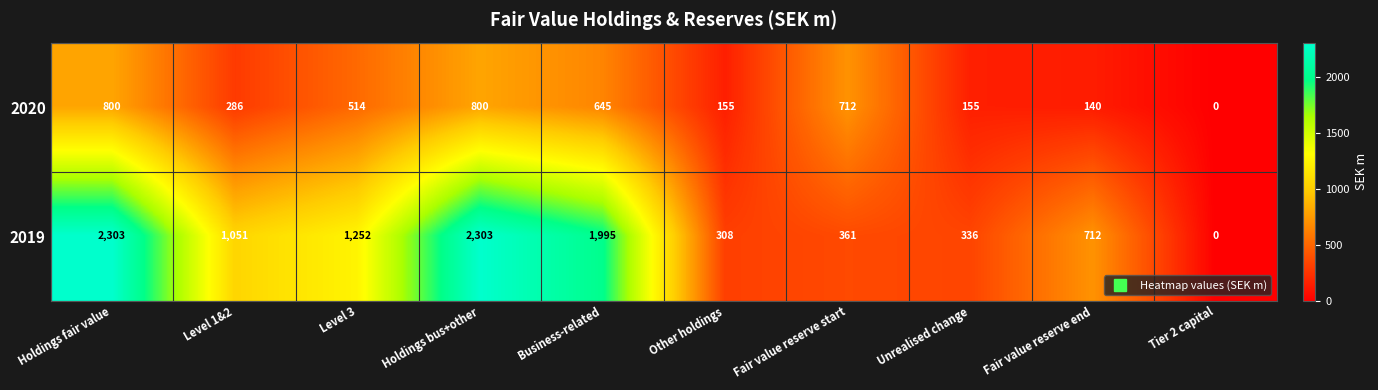

Reading left to right, extract all data points from this chart.

2020: Holdings fair value=800	Level 1&2=286	Level 3=514	Holdings bus+other=800	Business-related=645	Other holdings=155	Fair value reserve start=712	Unrealised change=155	Fair value reserve end=140	Tier 2 capital=0
2019: Holdings fair value=2303	Level 1&2=1051	Level 3=1252	Holdings bus+other=2303	Business-related=1995	Other holdings=308	Fair value reserve start=361	Unrealised change=336	Fair value reserve end=712	Tier 2 capital=0